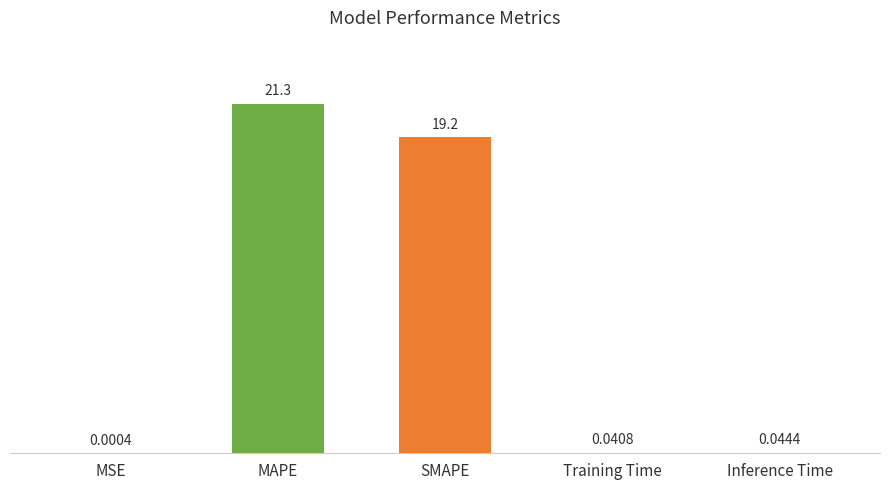

Which has a higher value, SMAPE or Training Time?

SMAPE